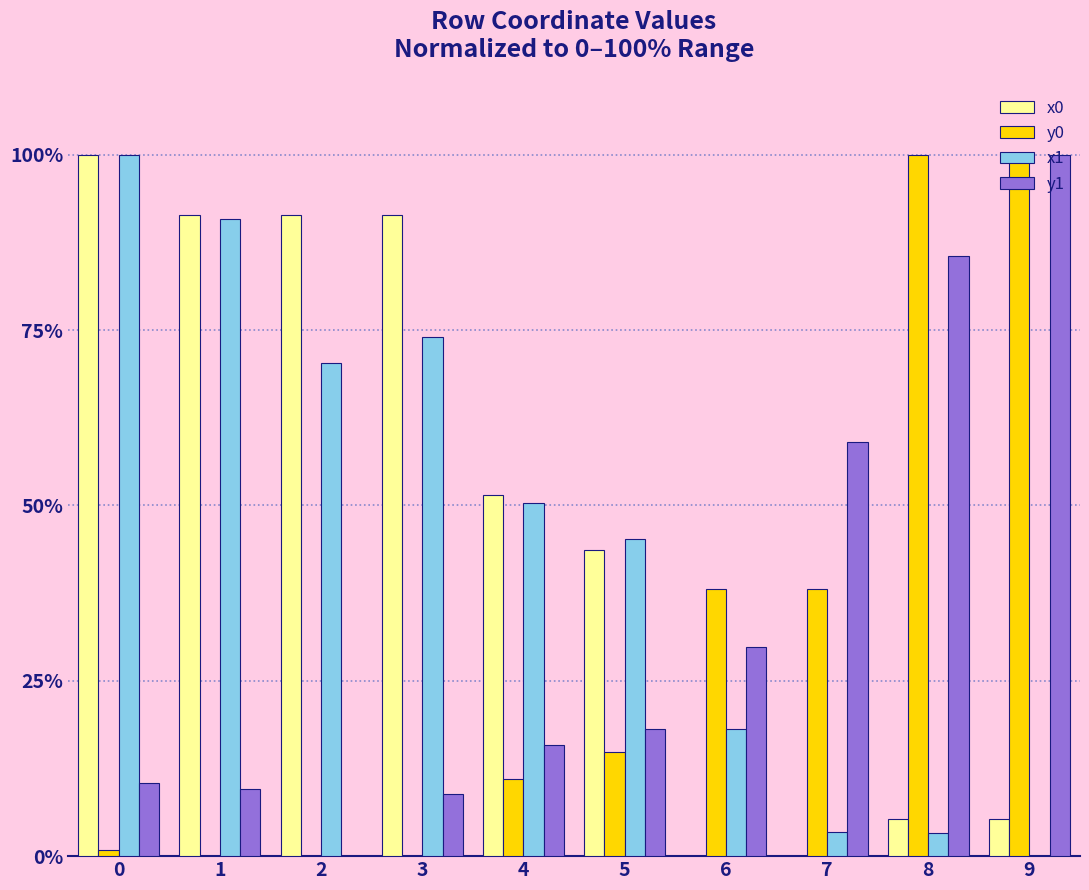

Does the chart contain stacked bars?

No